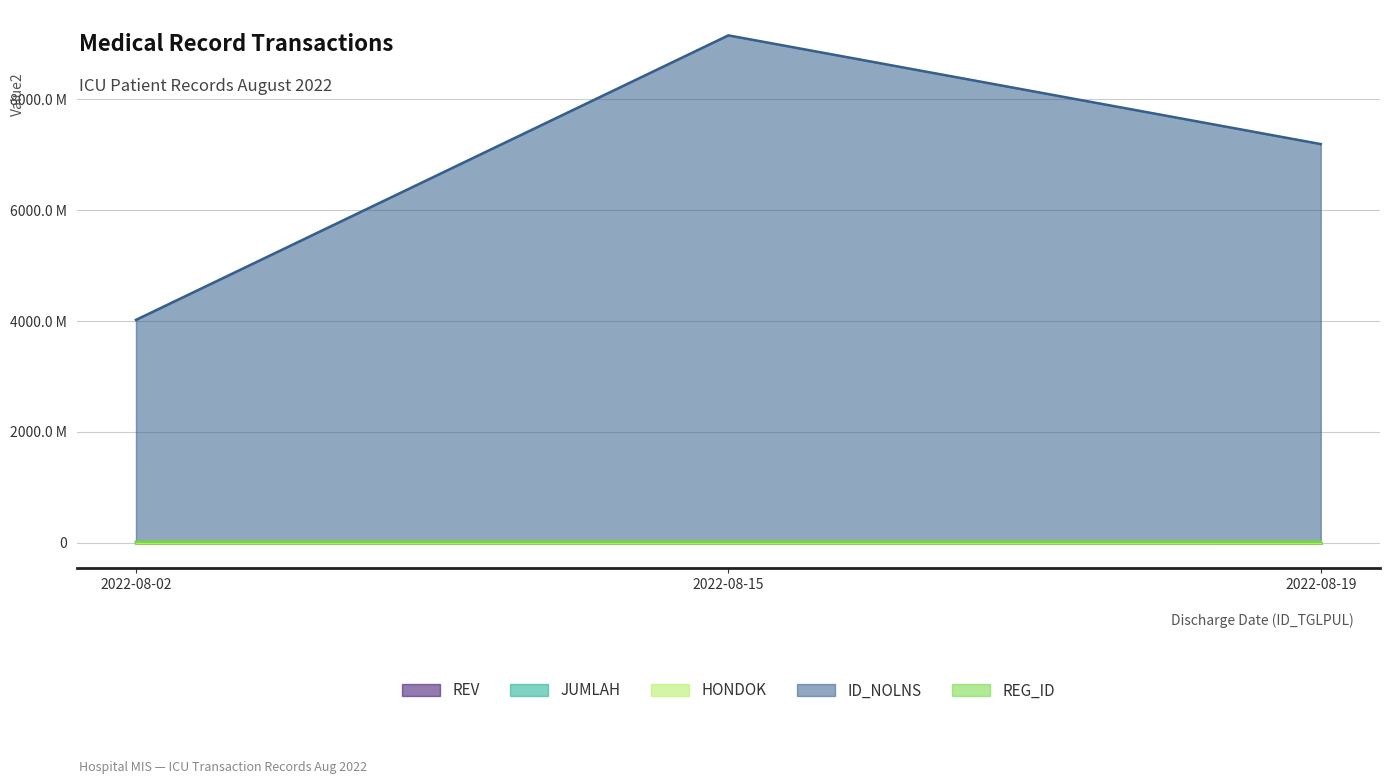

Does the chart have visible grid lines?

Yes